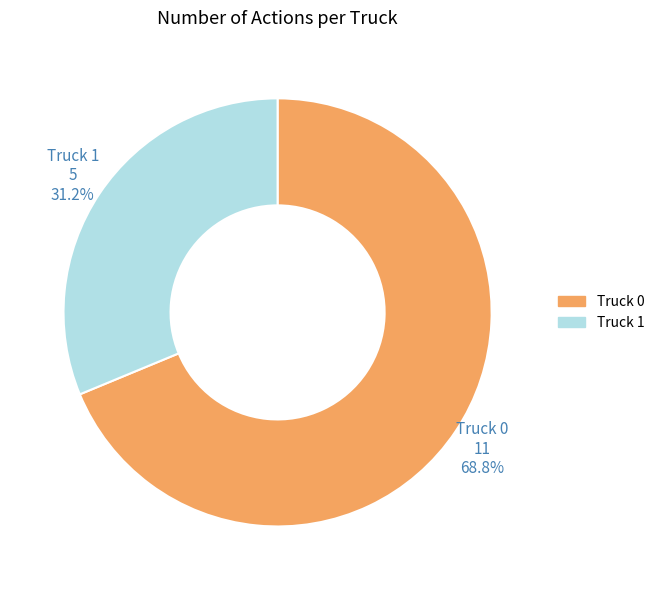

What is the ratio of the value at Truck 0 to the value at Truck 1?

2.2